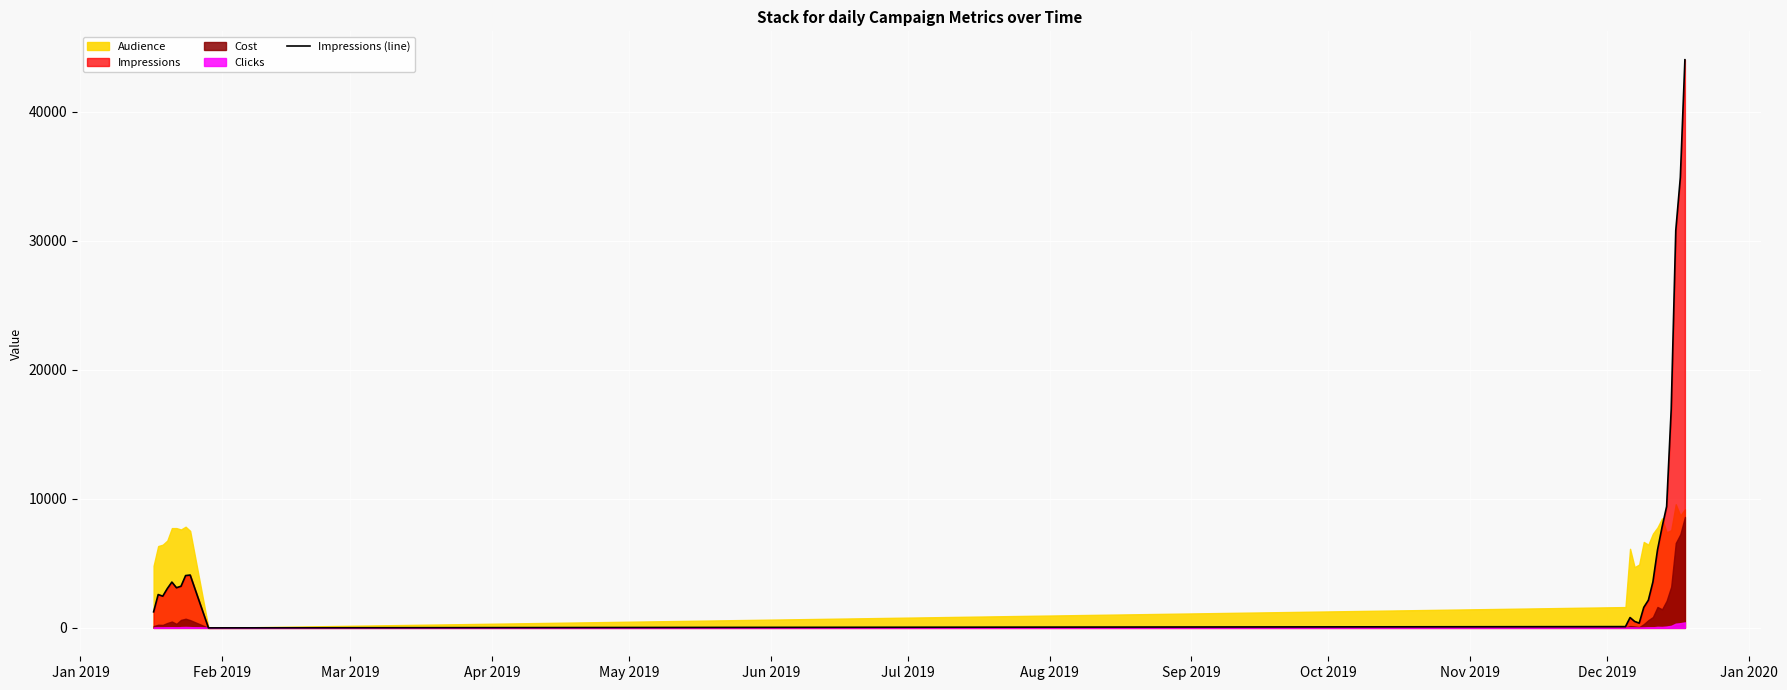

True or false: the data shows 3912 at Mar 2019.

False